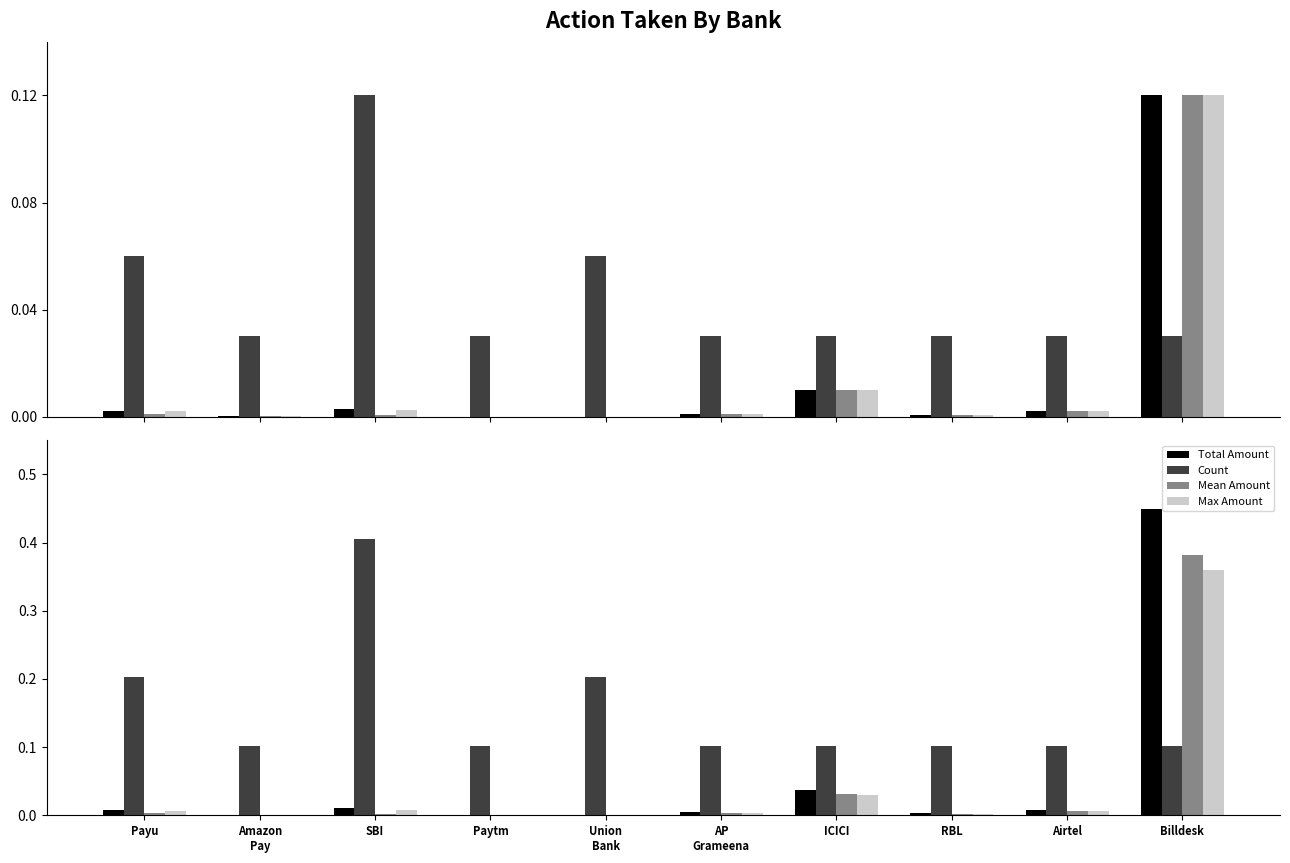

Which series has the largest range (max minus min)?

Total Amount